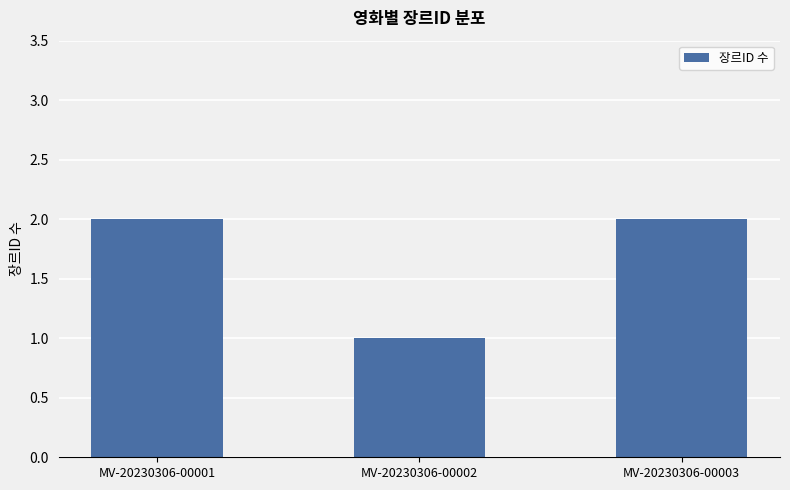

Reading left to right, list all the values displayed in this chart.

2	1	2